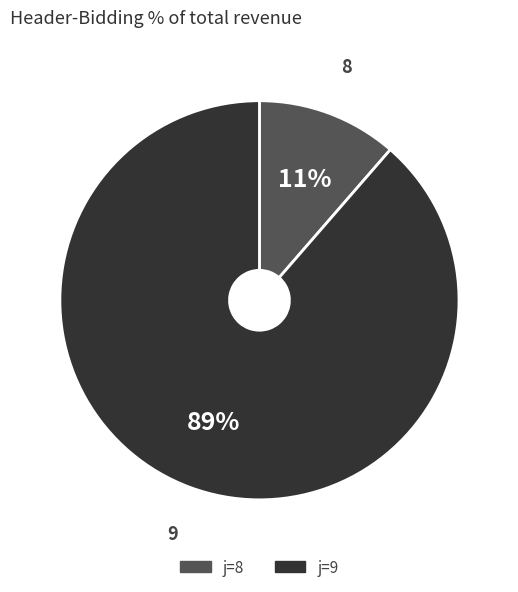

Is there any slice that represents more than half of the pie?

Yes